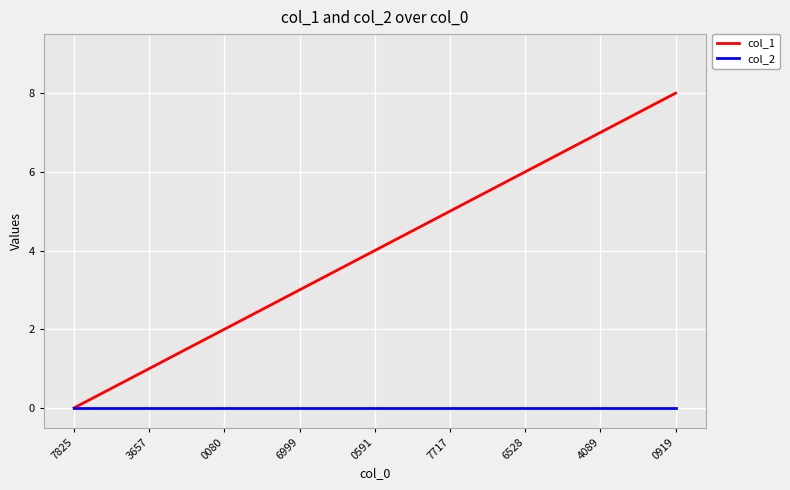

Which series has the largest total across all categories?

col_1